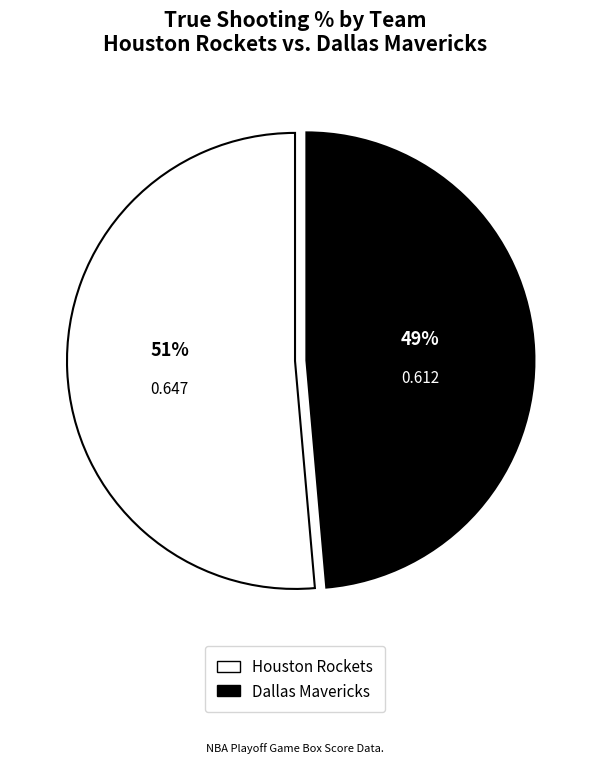

Combined, do Houston Rockets and Dallas Mavericks account for over 50%?

Yes